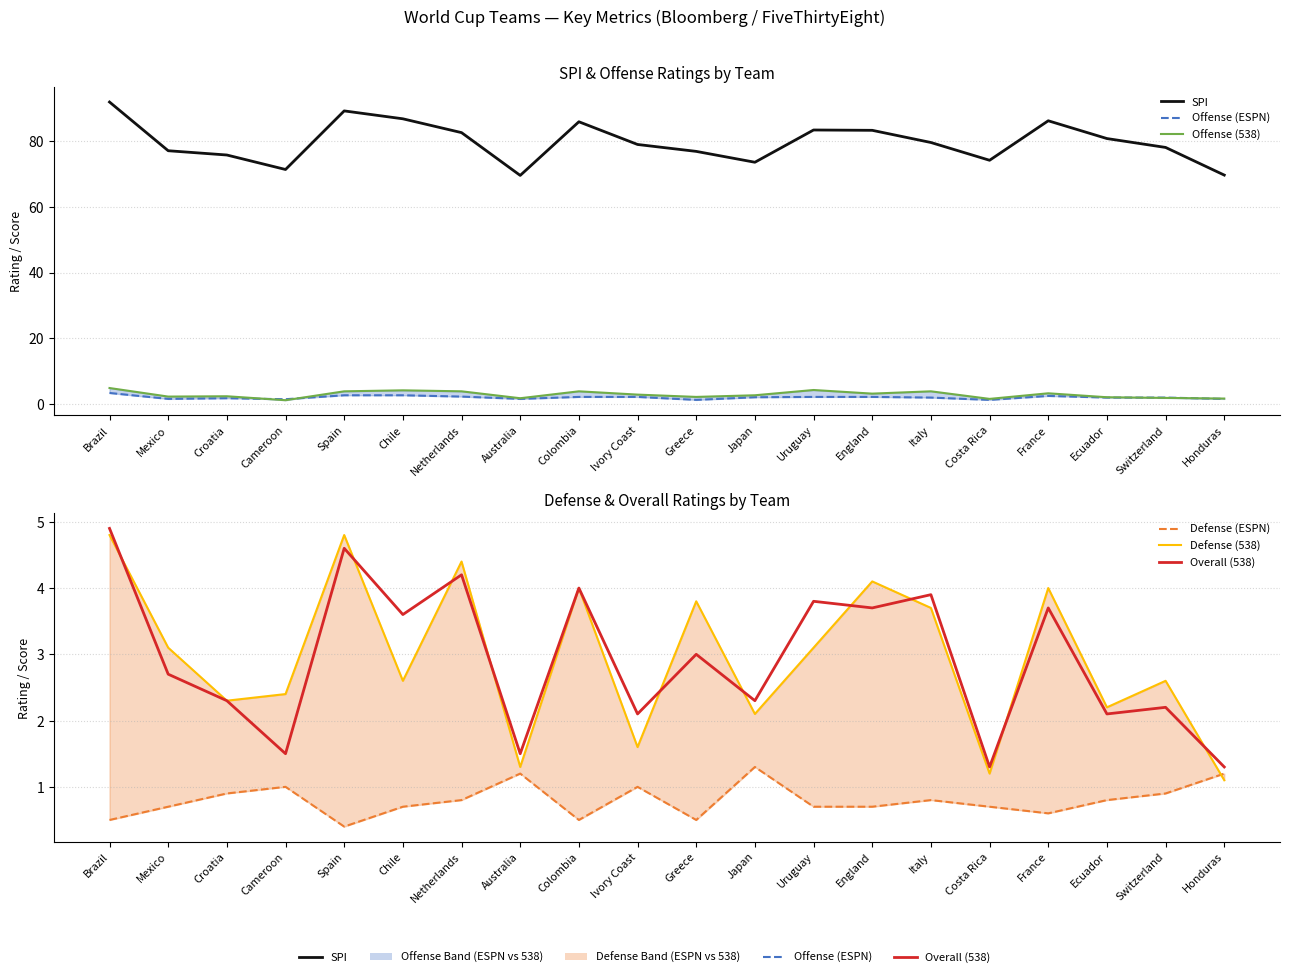

Which series has the largest total across all categories?

SPI